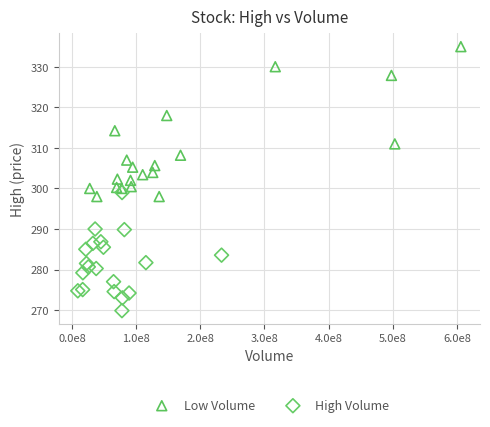

Which series reaches the minimum Y coordinate?

High Volume